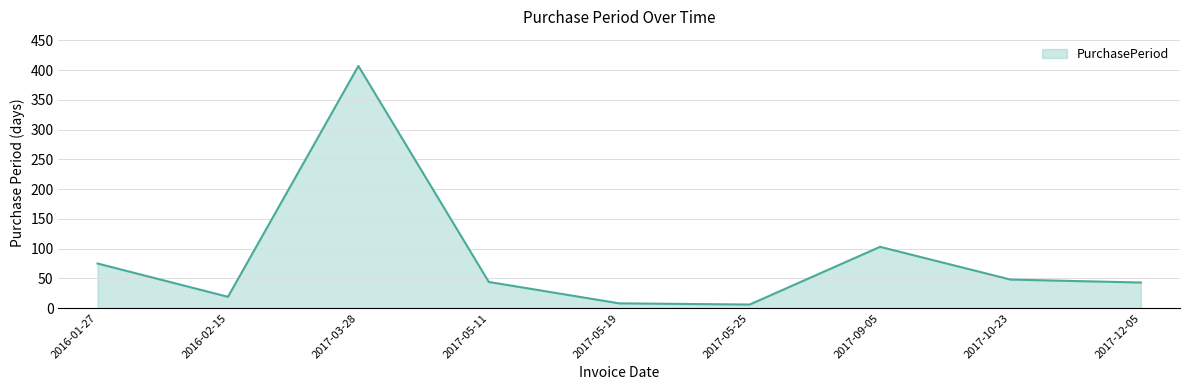

At which label is the value closest to 206?

2017-09-05